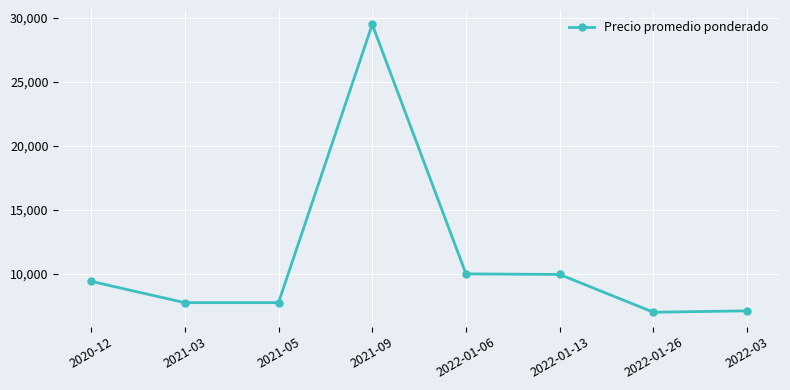

How many values are below 9417?

4